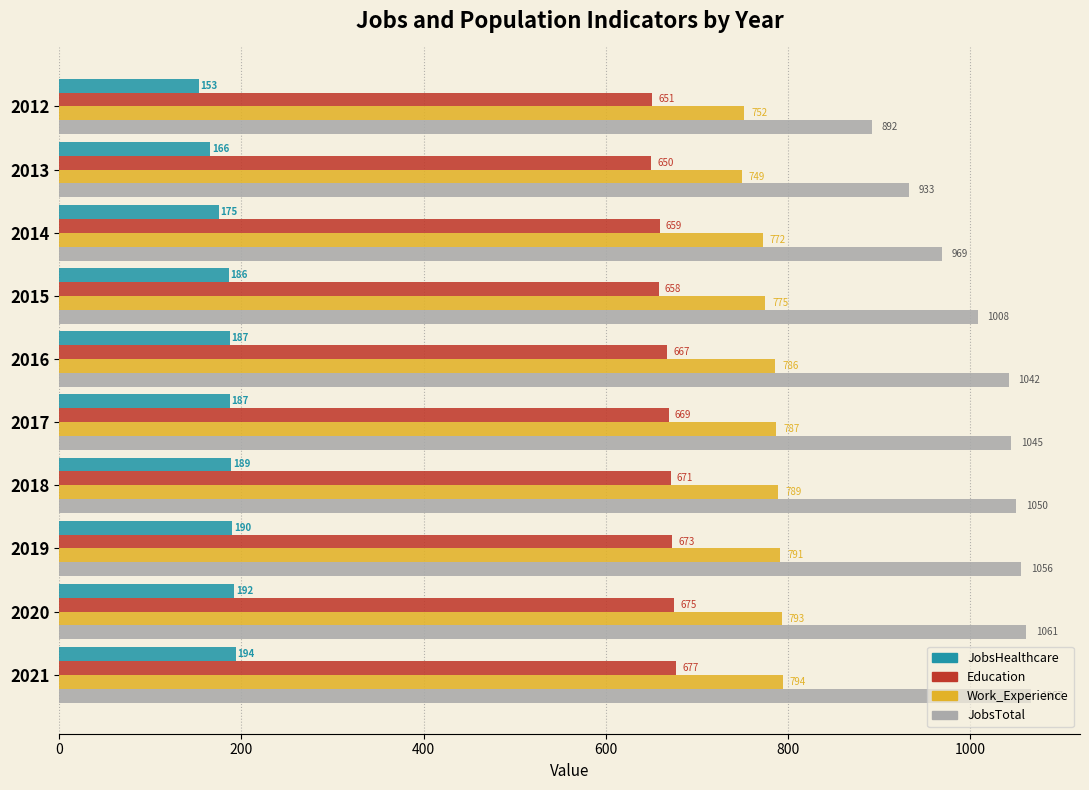

Which series has the largest total across all categories?

JobsTotal